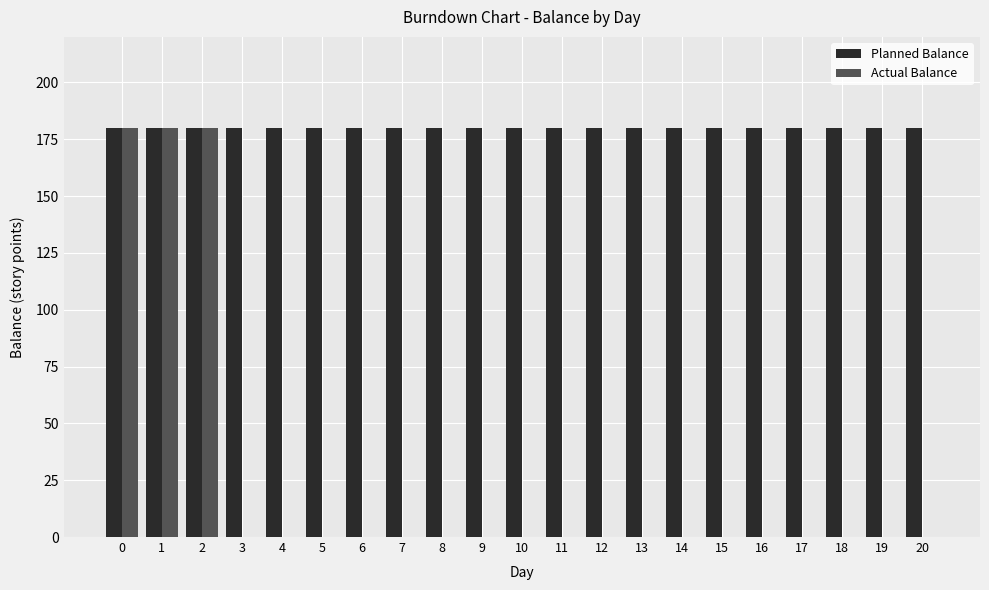

How many data points does each series have?

21